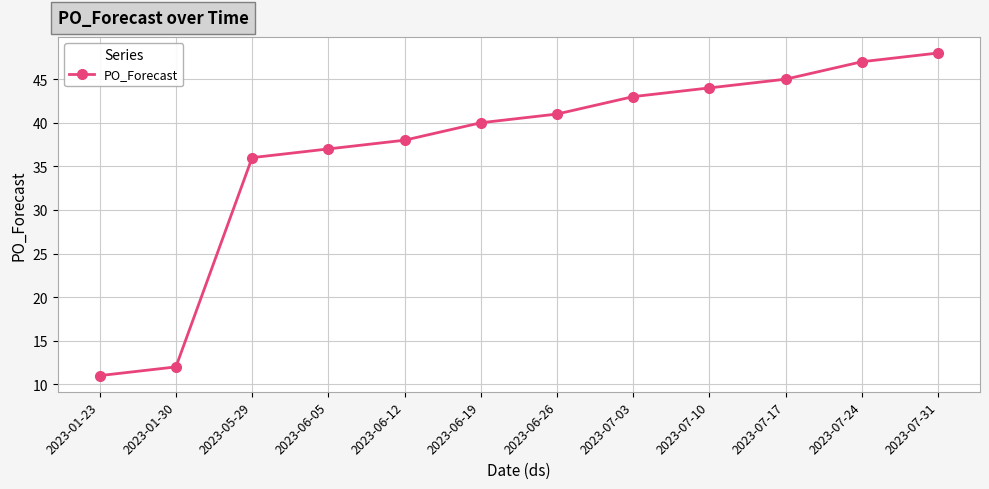

List the labels in order of value, largest first.

2023-07-31, 2023-07-24, 2023-07-17, 2023-07-10, 2023-07-03, 2023-06-26, 2023-06-19, 2023-06-12, 2023-06-05, 2023-05-29, 2023-01-30, 2023-01-23